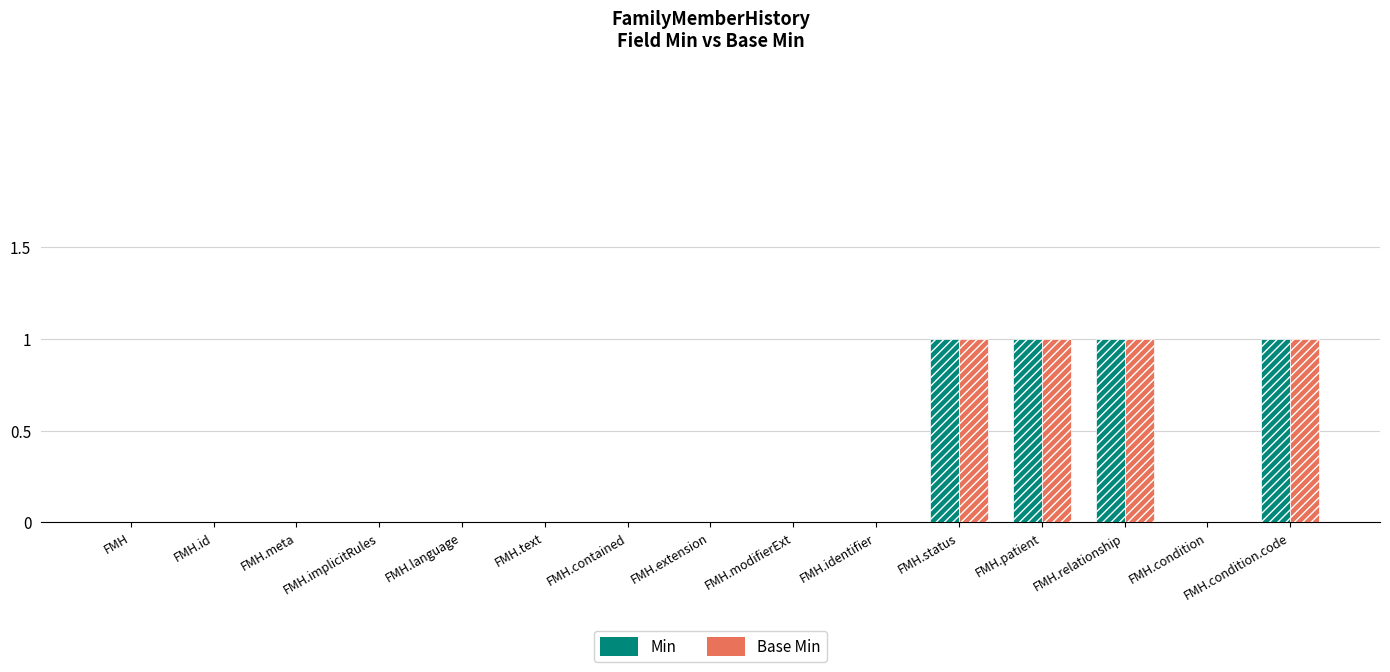

The Base Min series shows 1 at FMH.id. True or false?

False